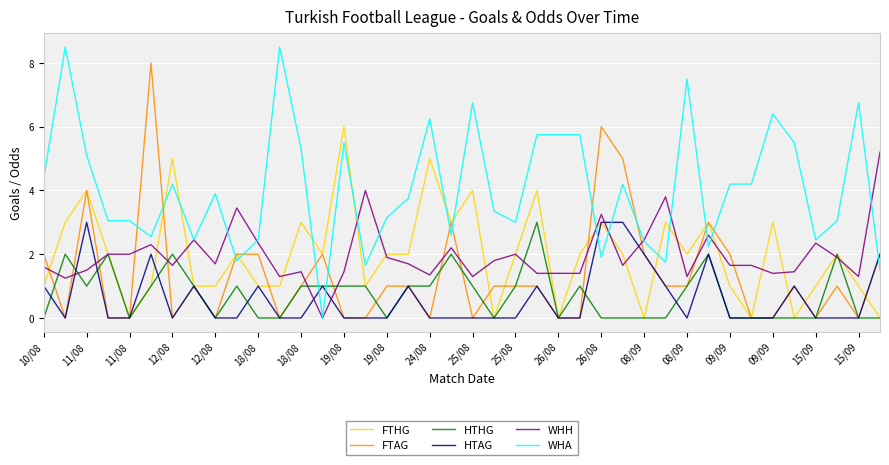

What is the maximum value shown in the chart?

8.5